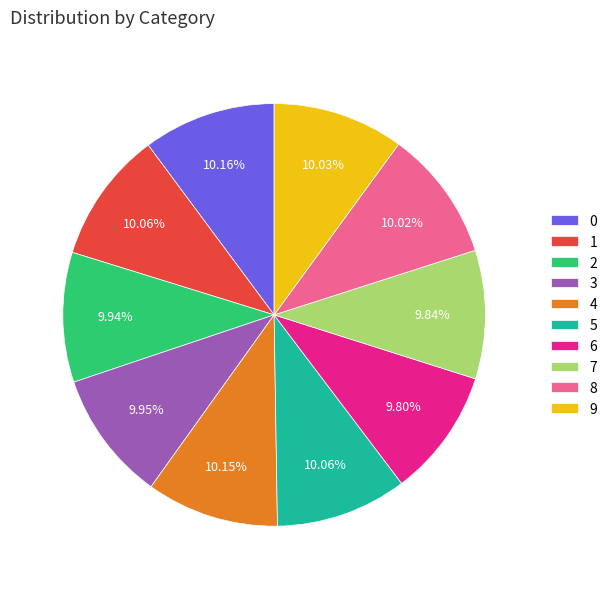

How many slices are in this pie chart?

10